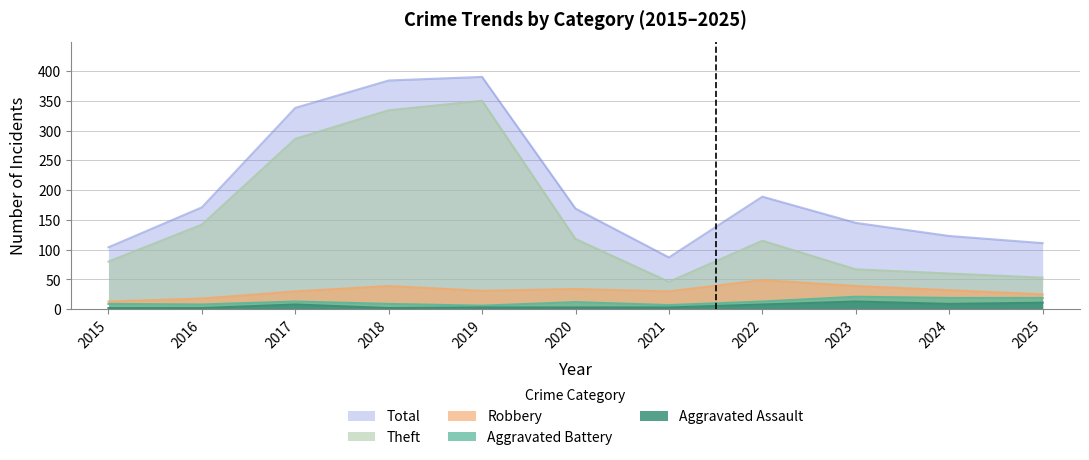

What is the sum of the Theft values at 2024 and 2021?

106